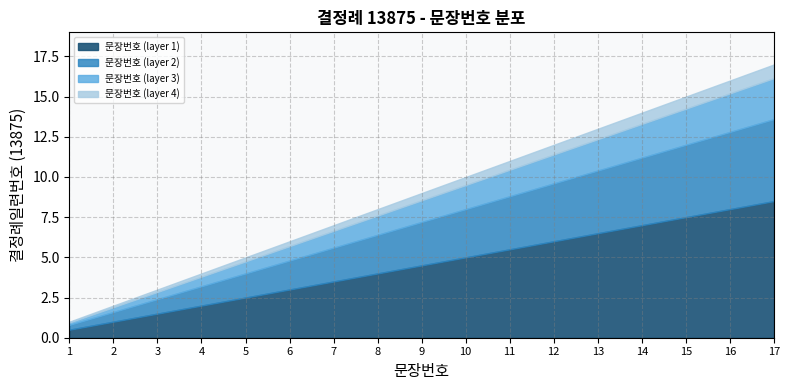

What is the value of the 17th point from the left?

17